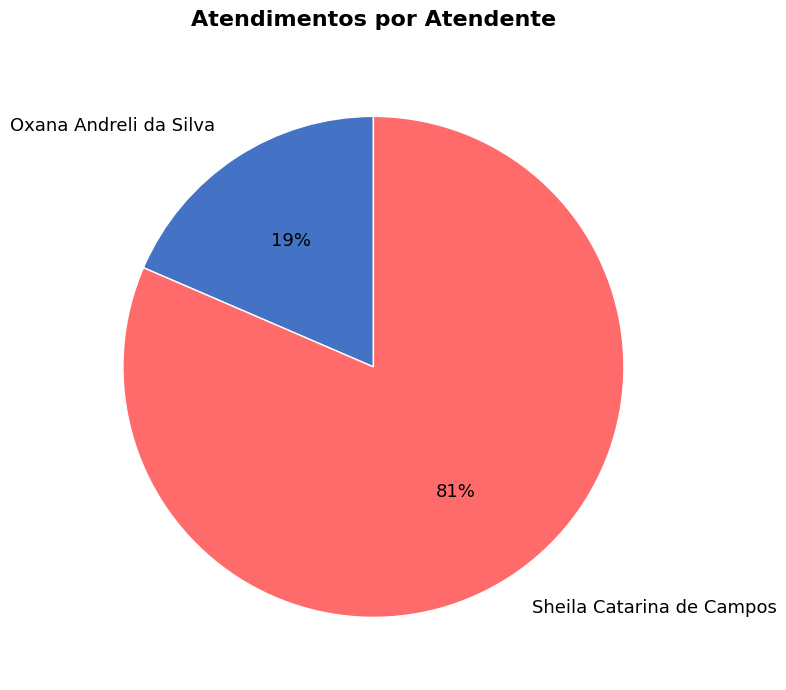

Between Sheila Catarina de Campos and Oxana Andreli da Silva, which is larger?

Sheila Catarina de Campos